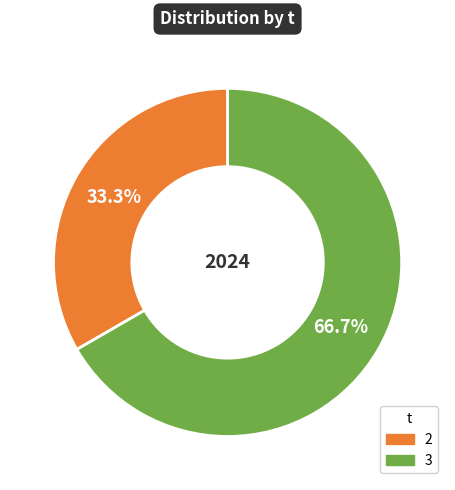

To the nearest percent, what is the difference between the largest and smallest slice percentages?

33%